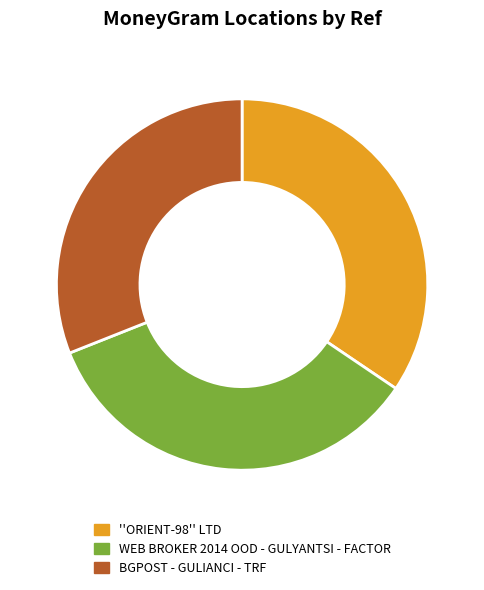

What is the ratio of the value at BGPOST - GULIANCI - TRF to the value at ''ORIENT-98'' LTD?

0.9